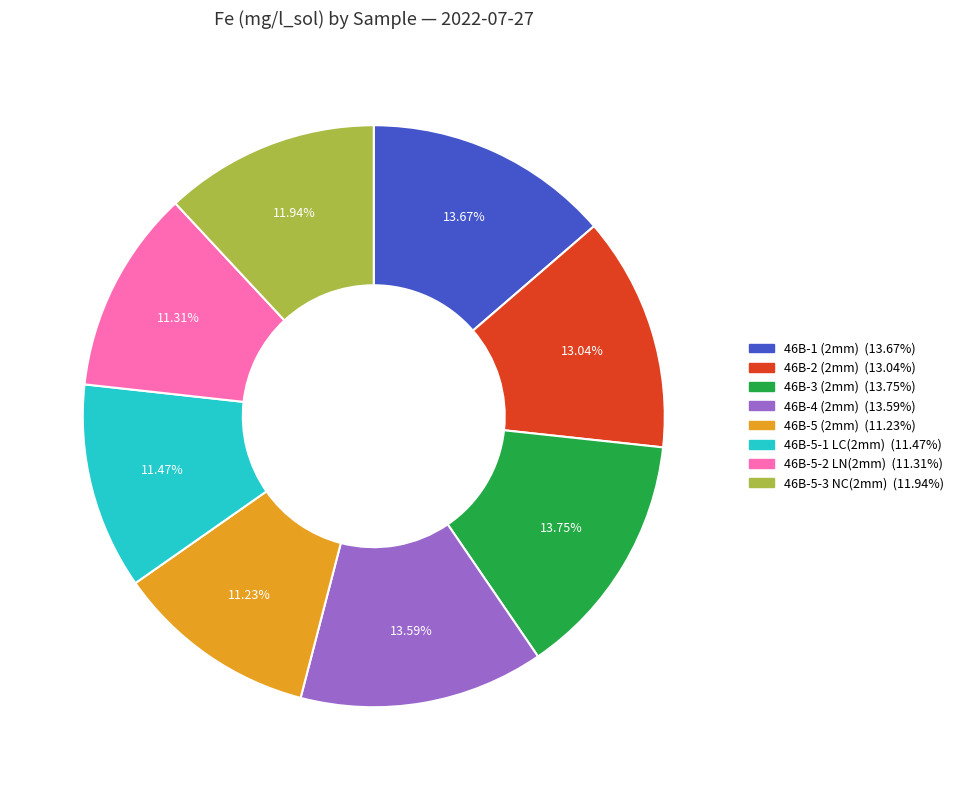

How many slices are in this pie chart?

8